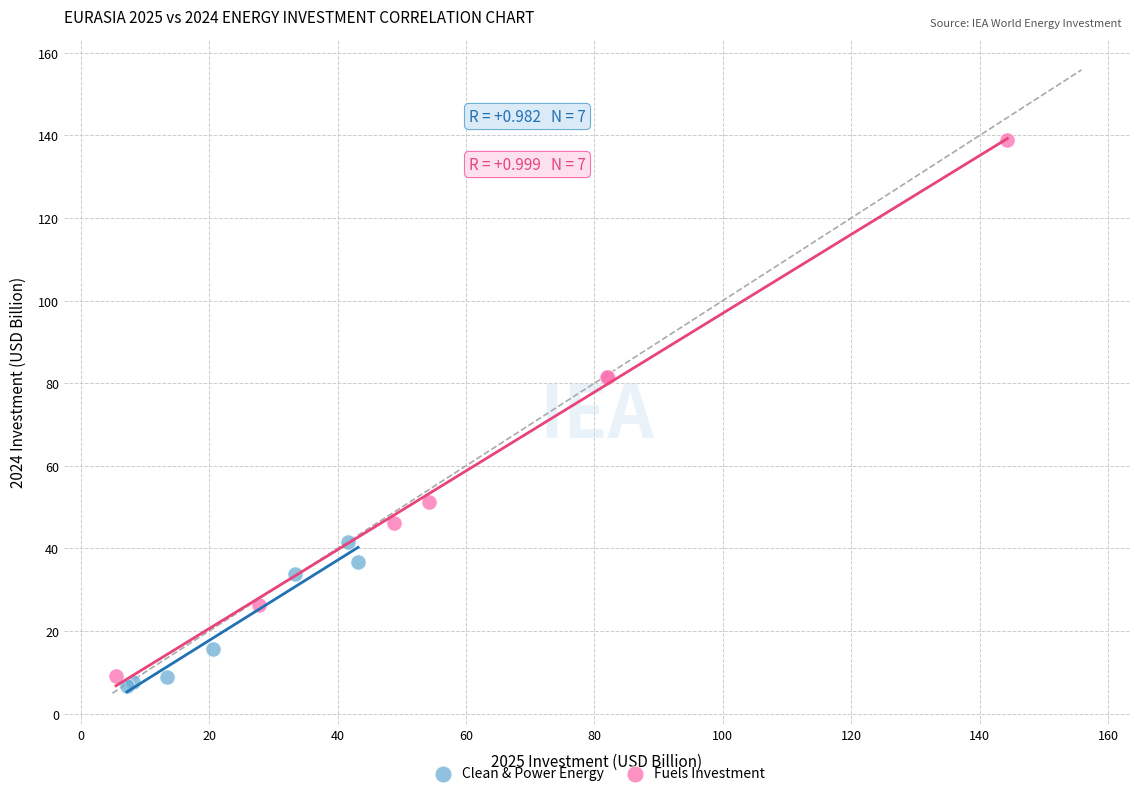

Which series reaches the minimum Y coordinate?

Clean & Power Energy